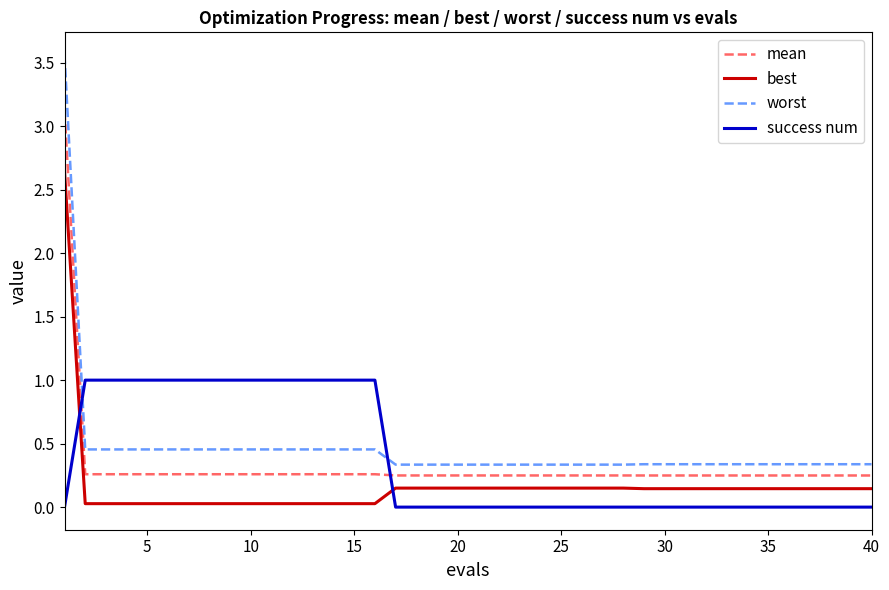

What is the difference between the maximum and minimum values in the worst series?

3.2